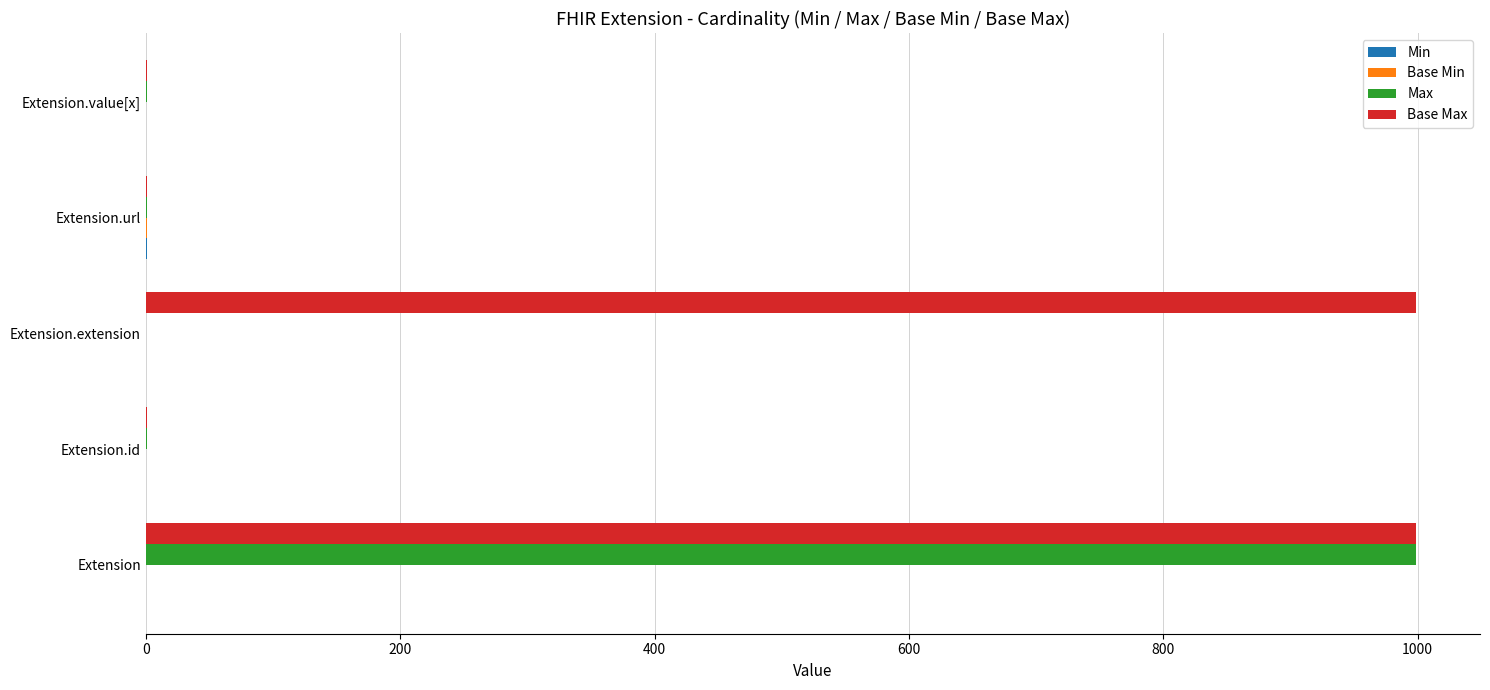

Is it true that Base Max equals 999 at Extension?

True